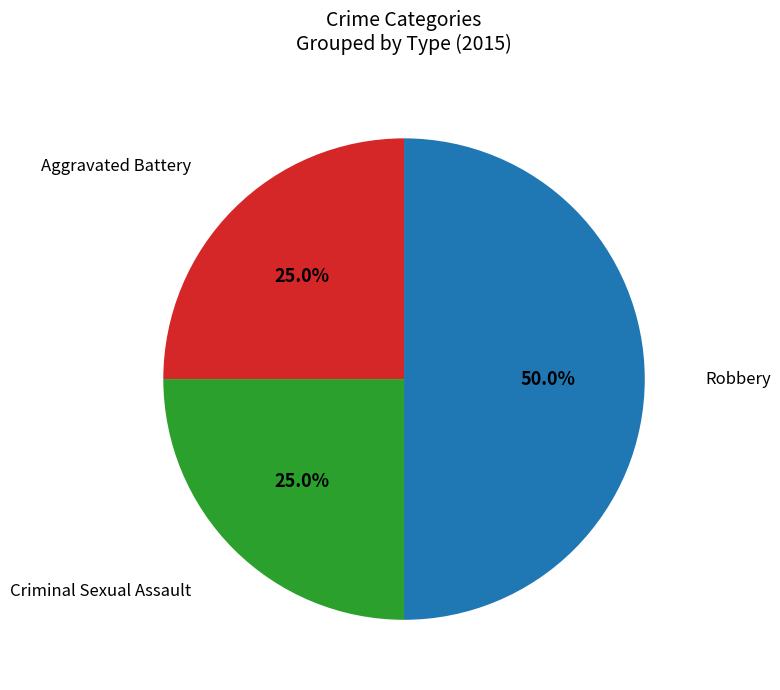

How many slices are in this pie chart?

3